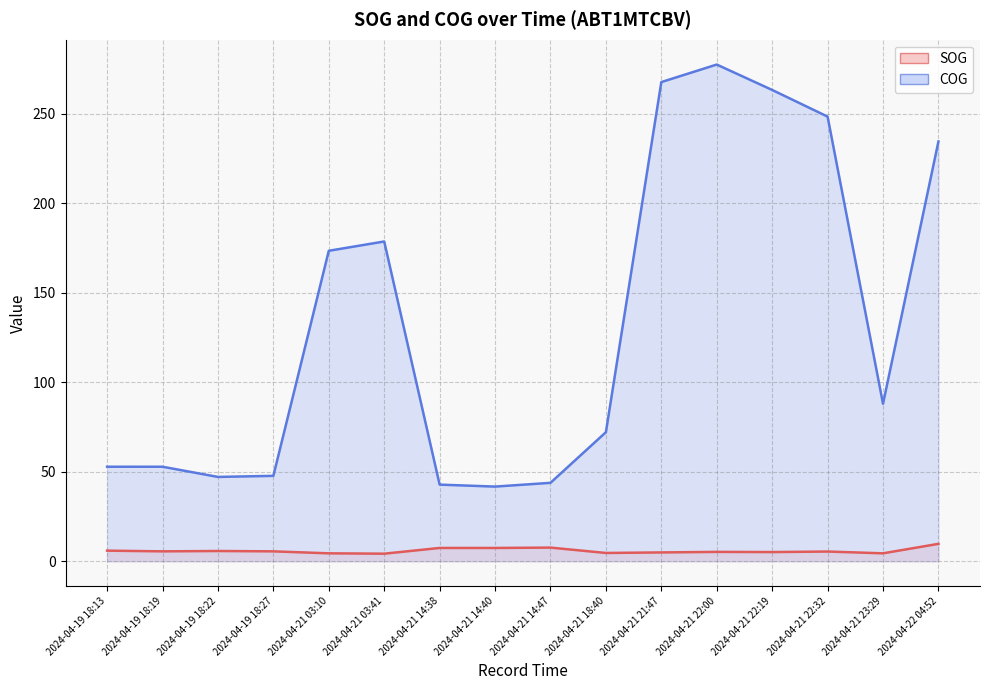

At which label is SOG closest to 6?

2024-04-19 18:13